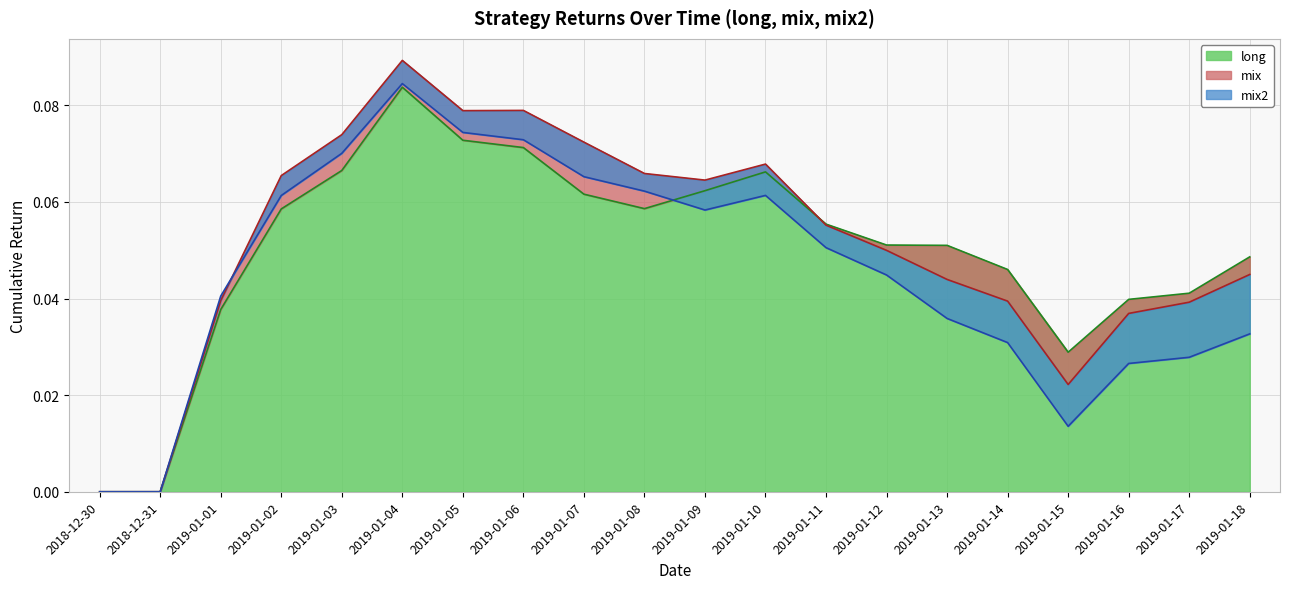

Where is mix nearest to the value 0?

2018-12-30